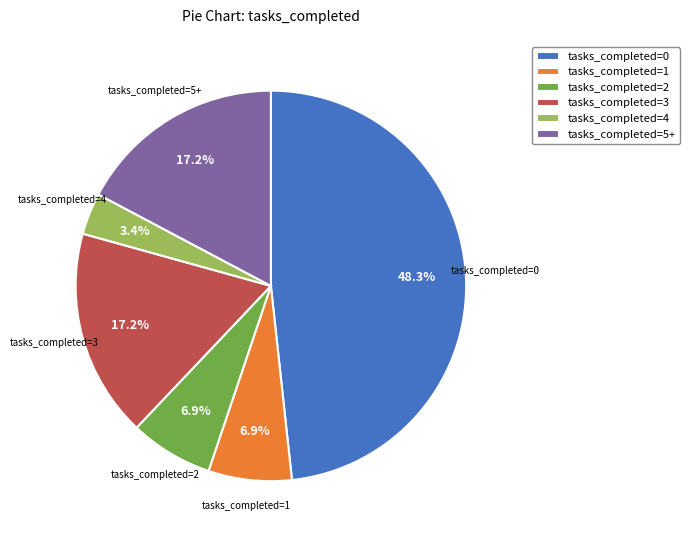

Between tasks_completed=0 and tasks_completed=3, which is larger?

tasks_completed=0